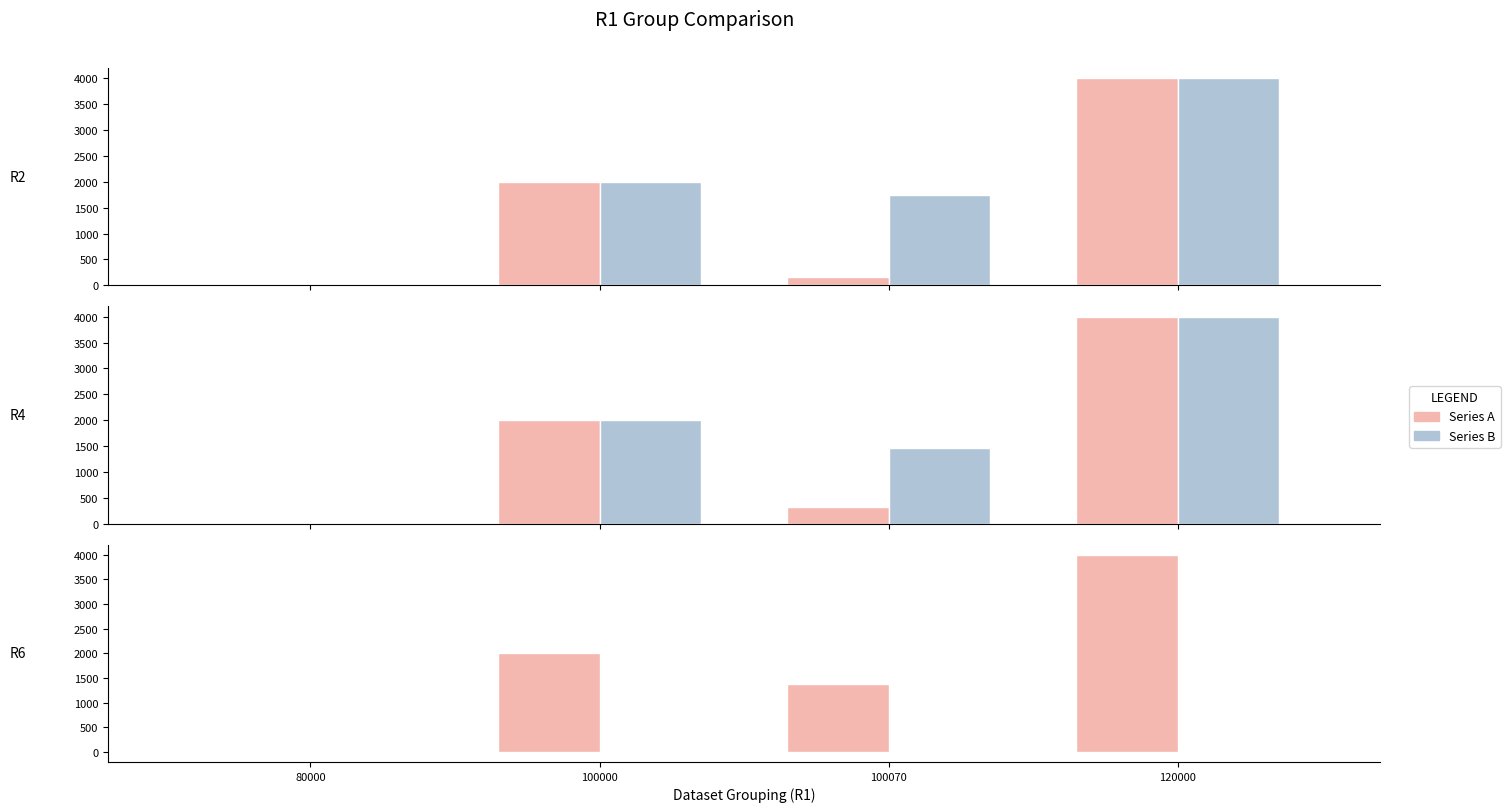

What is the difference between the Series A values at 100070 and 80000?

1374.0